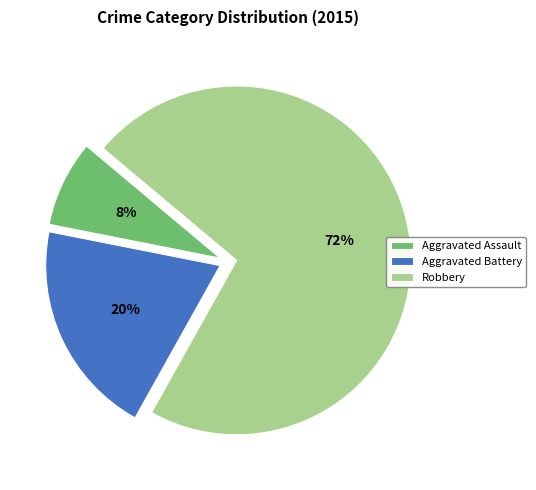

Rank the categories by value from lowest to highest.

Aggravated Assault, Aggravated Battery, Robbery